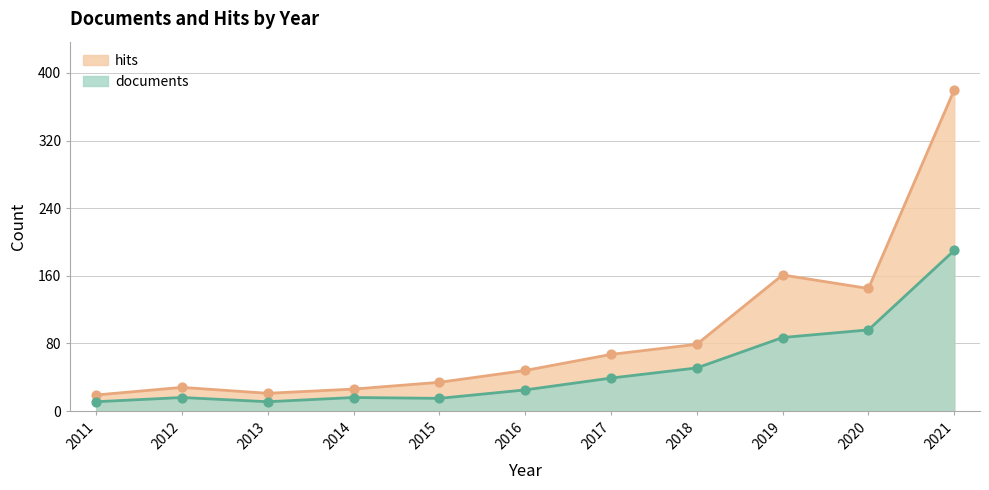

What is the total value across all series at 2016?

73